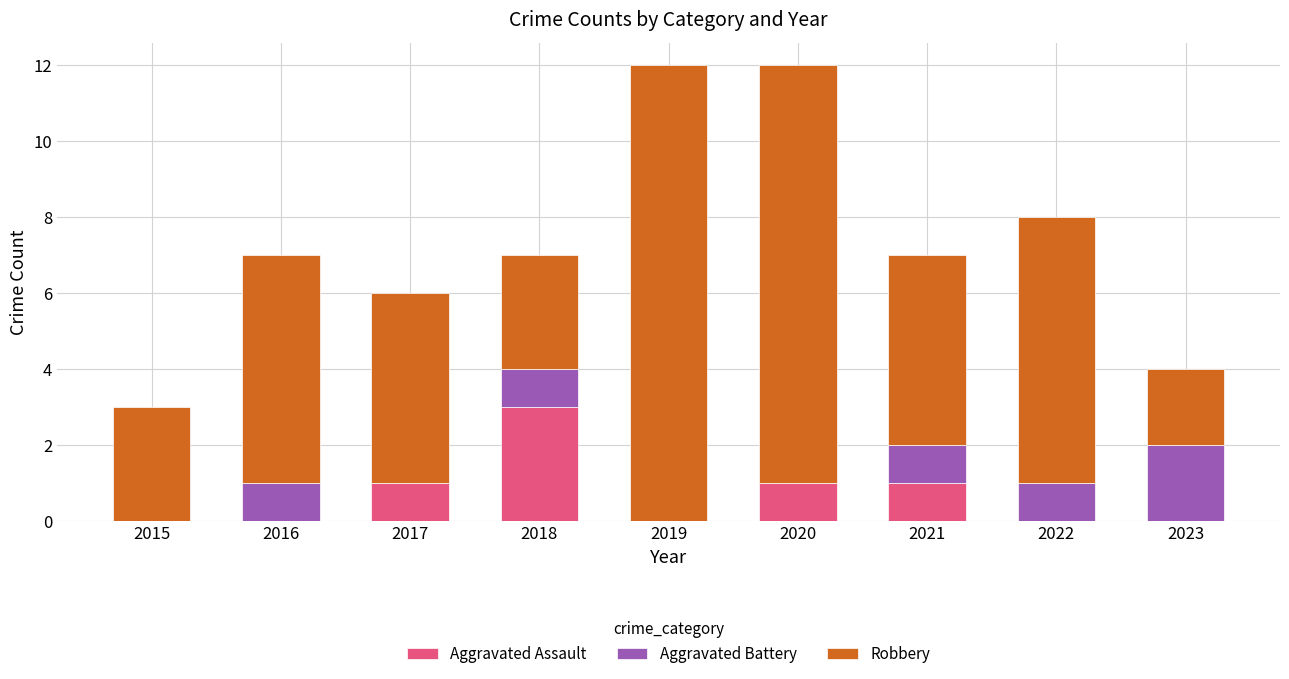

Are the bars grouped side by side (vs. stacked)?

No